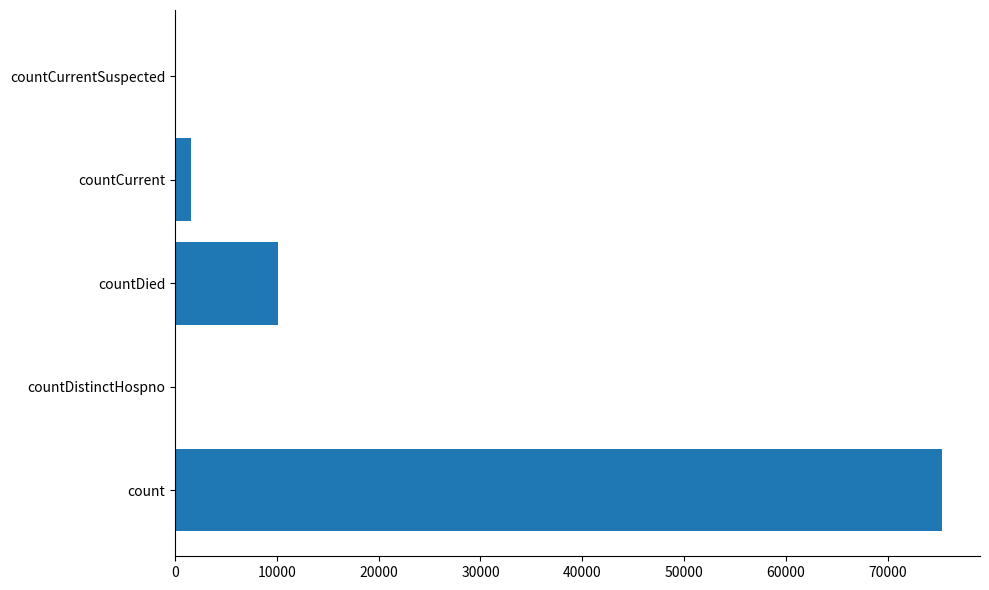

What is the sum of all values?

86990